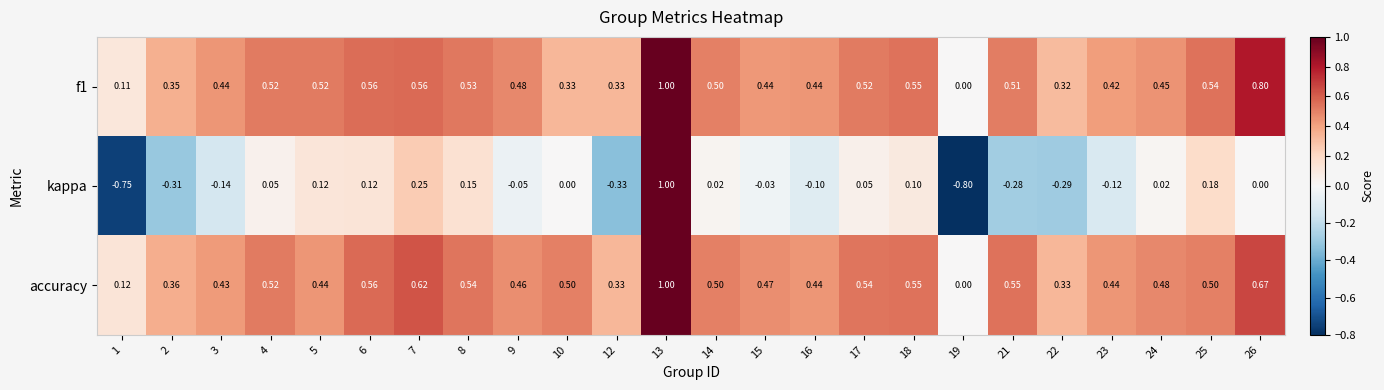

Which series has the largest range (max minus min)?

kappa